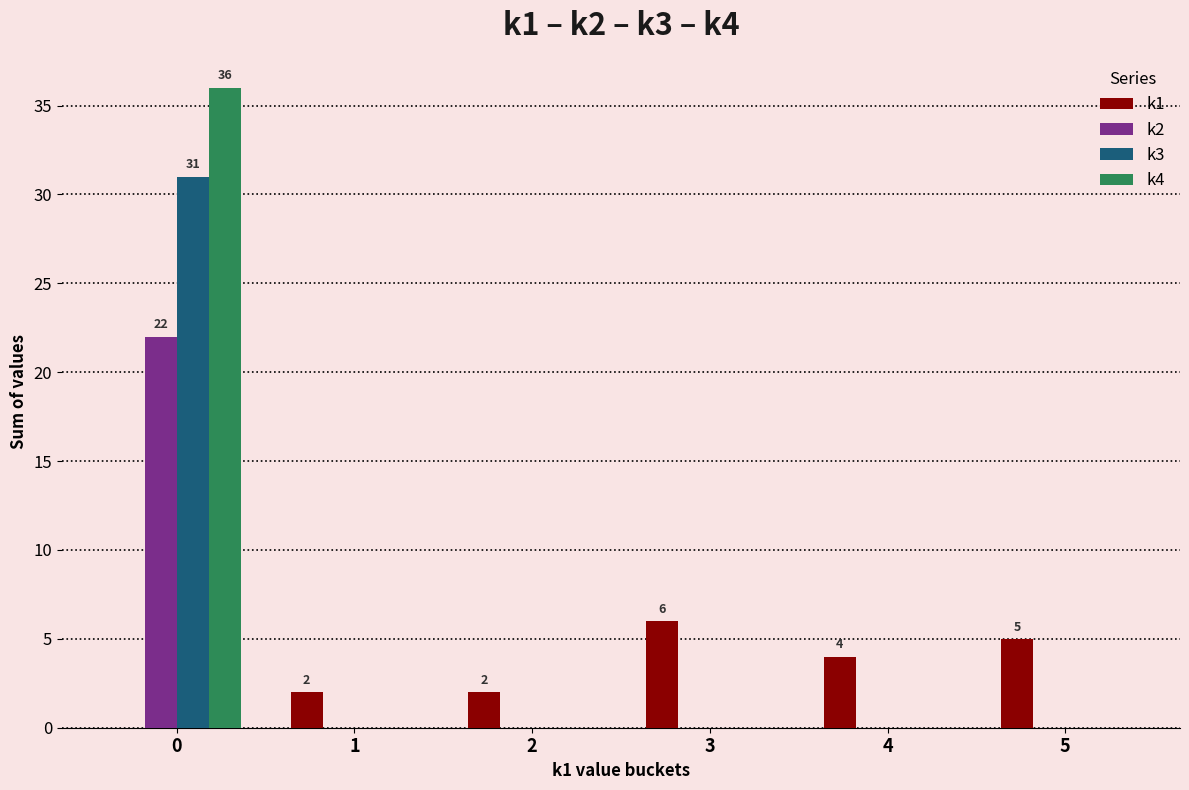

What is the sum of all k3 values?

31